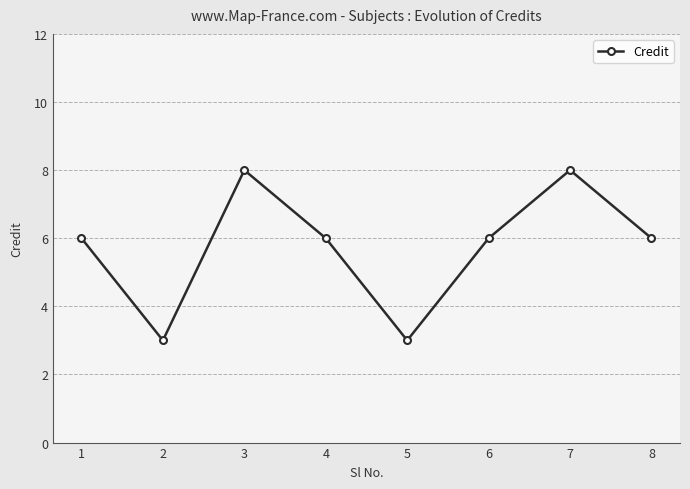

What is the minimum value shown in the chart?

3